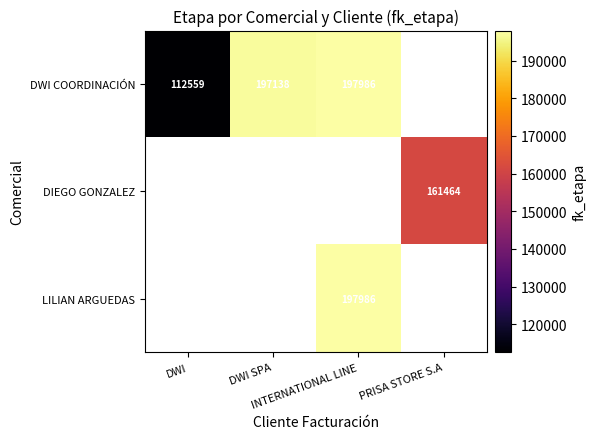

Which label corresponds to the largest value in the chart?

INTERNATIONAL LINE